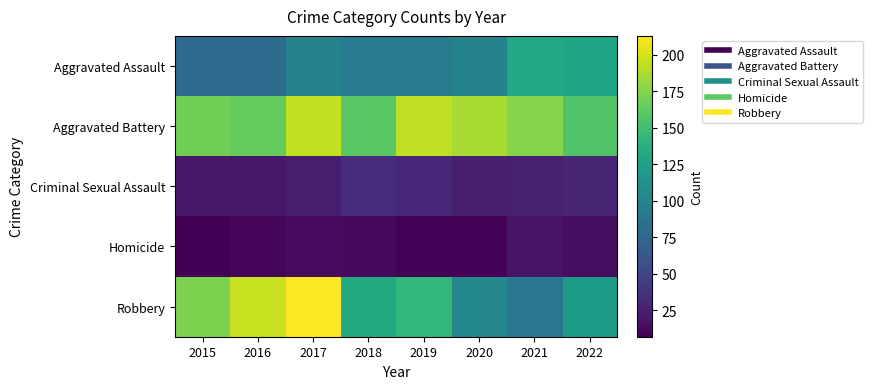

At 2021, list the series in order from smallest to largest.

Homicide, Criminal Sexual Assault, Robbery, Aggravated Assault, Aggravated Battery